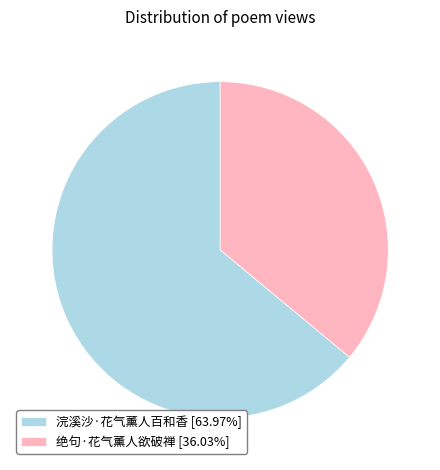

What is the ratio of the value at 绝句·花气薰人欲破禅 [36.03%] to the value at 浣溪沙·花气薰人百和香 [63.97%]?

0.6